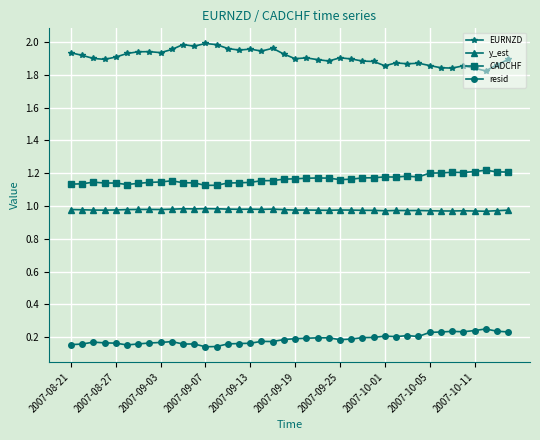

True or false: y_est has more than 0 interior local peaks.

True